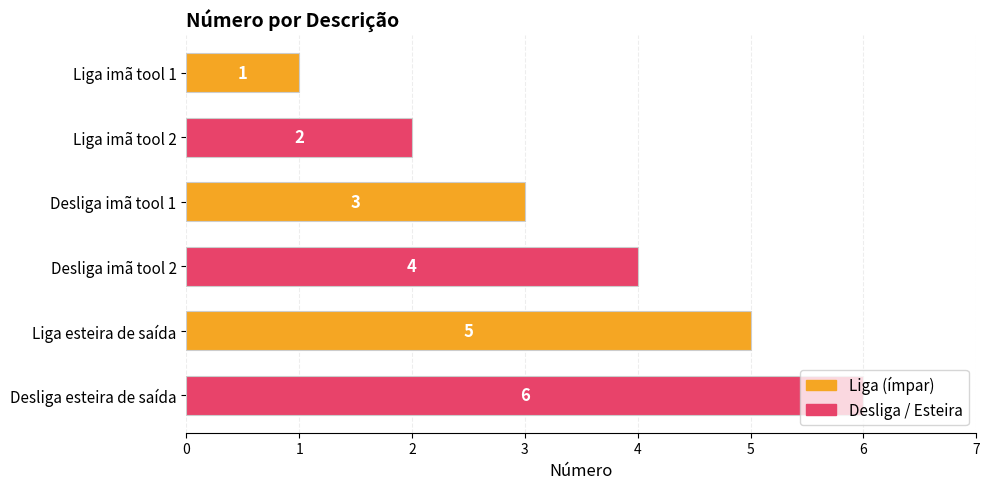

Rank the categories by value from lowest to highest.

Liga imã tool 1, Liga imã tool 2, Desliga imã tool 1, Desliga imã tool 2, Liga esteira de saída, Desliga esteira de saída